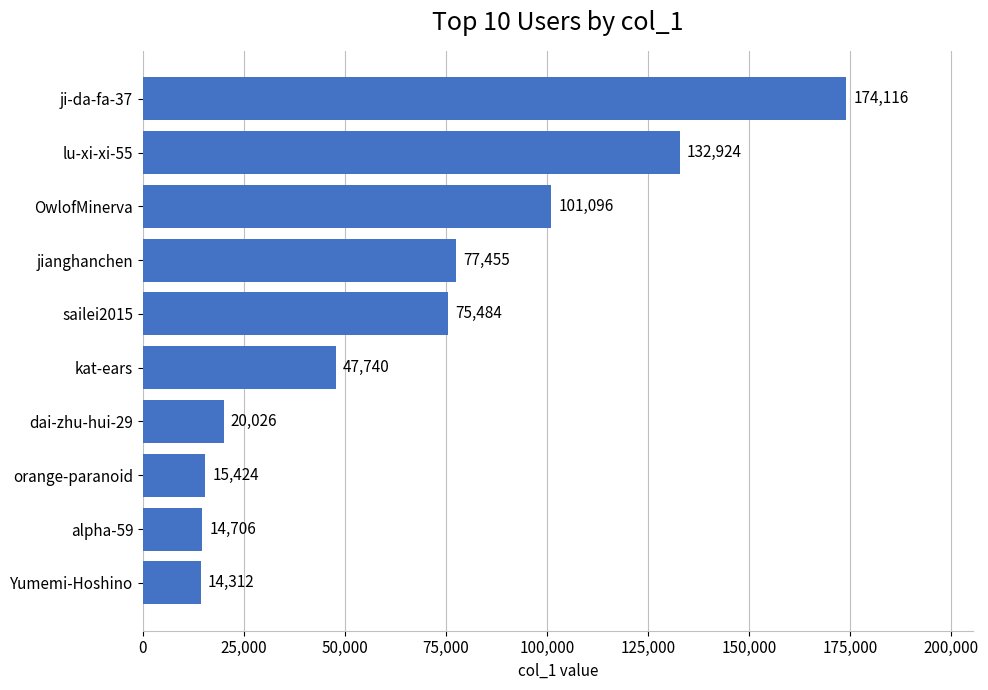

Reading top to bottom, transcribe all the data shown in this chart.

174116	132924	101096	77455	75484	47740	20026	15424	14706	14312